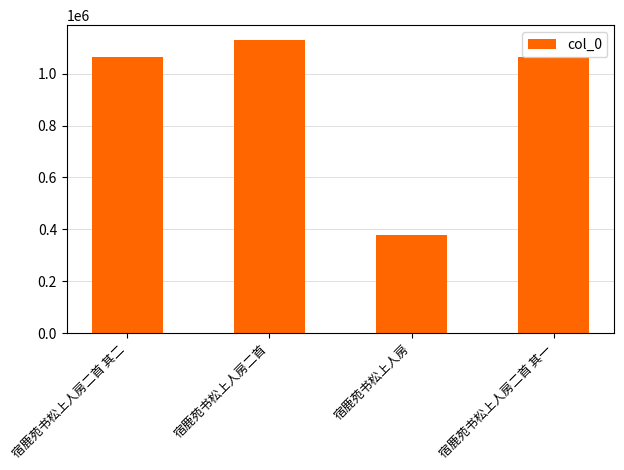

What is the change in value from 宿鹿苑书松上人房 to 宿鹿苑书松上人房二首 其一?

+685232